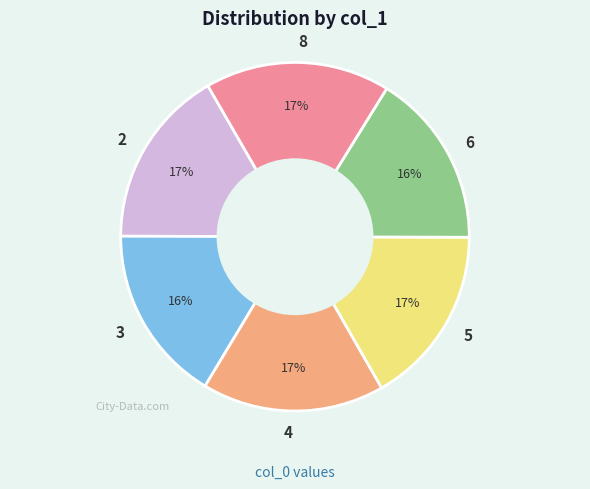

Does 8 represent more than half of the total?

No